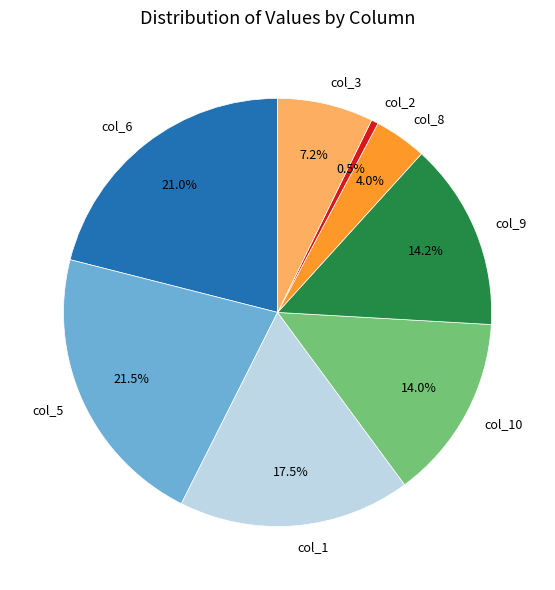

Combined, do col_8 and col_1 account for over 50%?

No